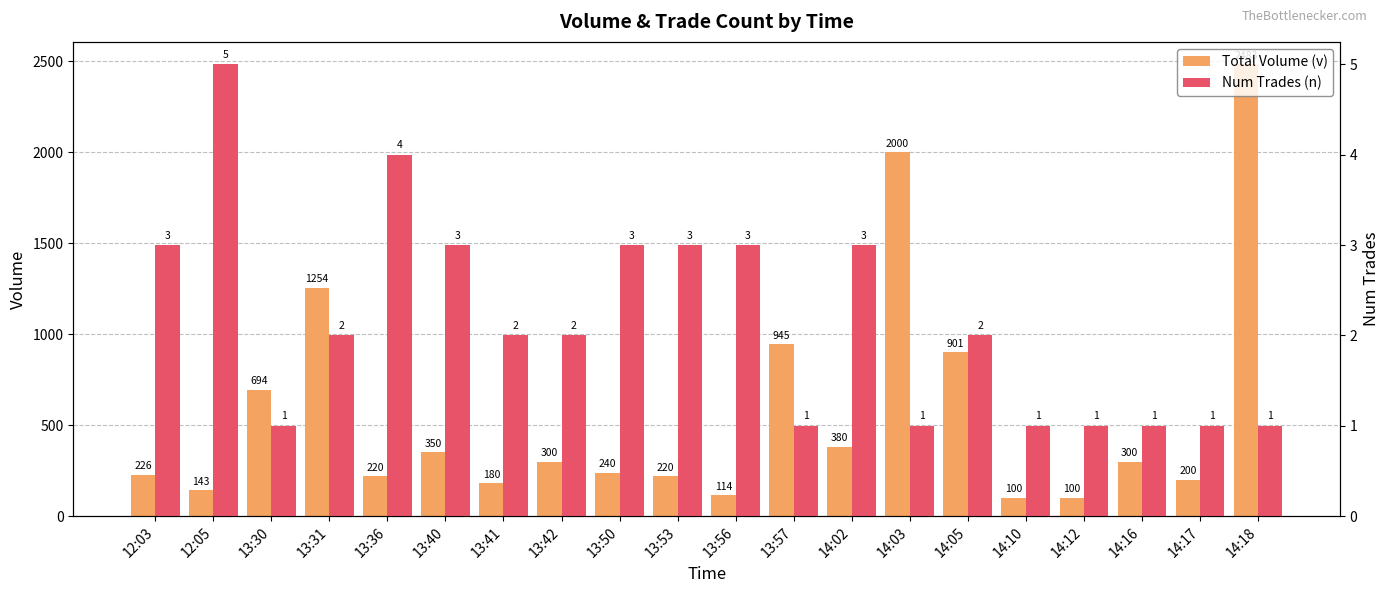

What is the total value across all series at 12:05?

148